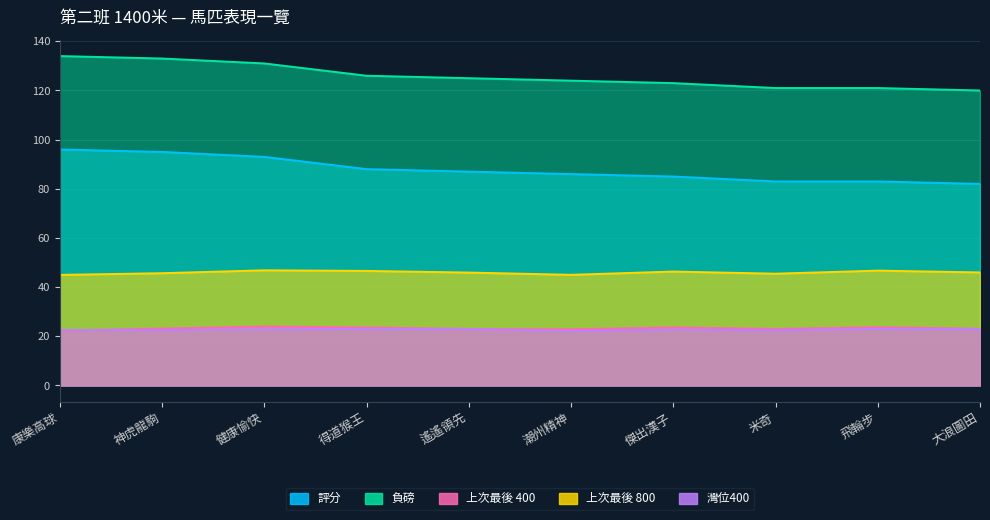

How many lines are shown in the chart?

5